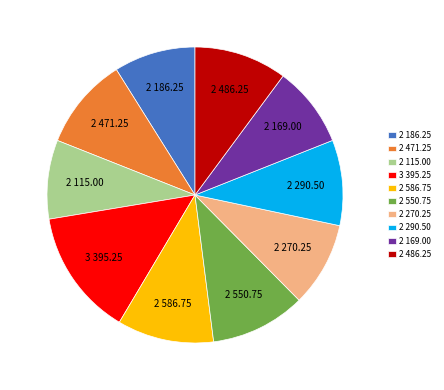

Count the number of slices in the pie.

10